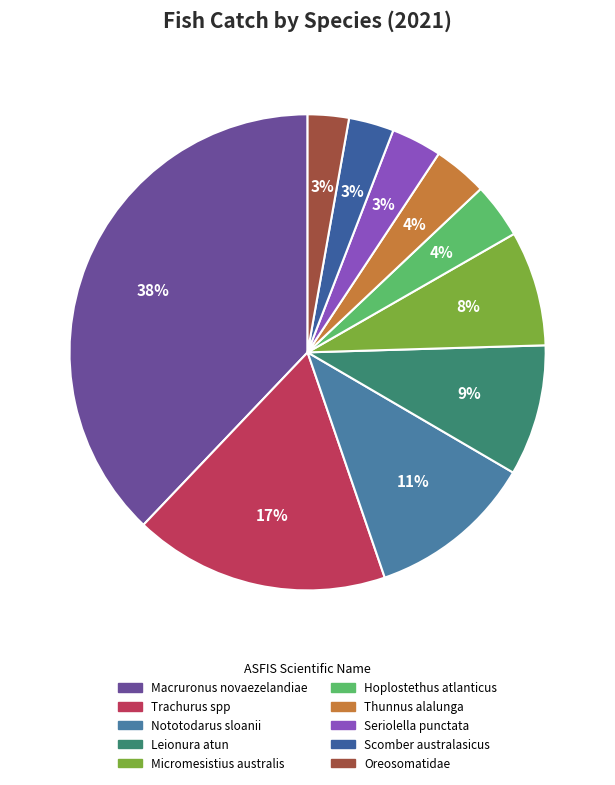

Is there a majority slice in this chart?

No